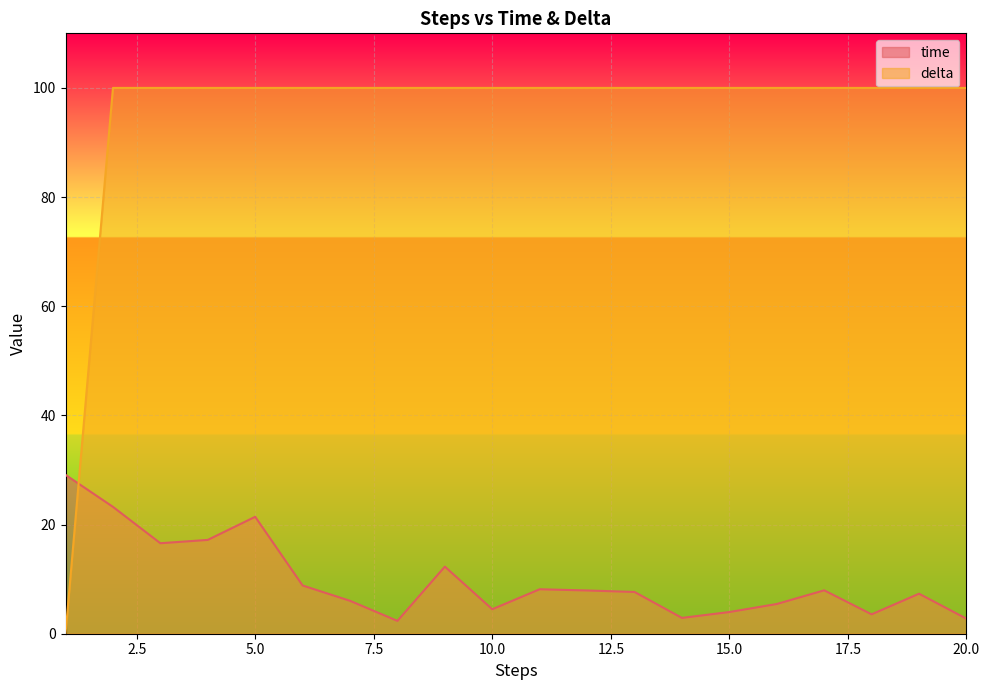

Reading left to right, what are all the values shown in this chart?

time: 29.1	23.2	16.6	17.2	21.4	8.8	6.0	2.3	12.3	4.5	8.1	7.9	7.6	2.9	4.0	5.4	7.9	3.6	7.3	2.8
delta: 0.0	100.0	100.0	100.0	100.0	100.0	100.0	100.0	100.0	100.0	100.0	100.0	100.0	100.0	100.0	100.0	100.0	100.0	100.0	100.0